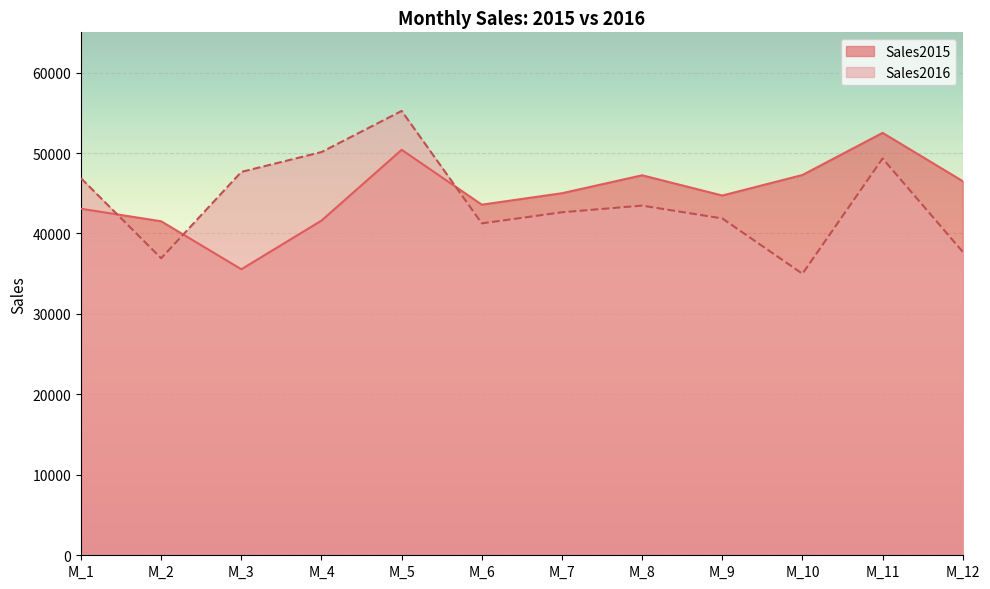

What is the difference between the highest and lowest values at M_3?

12102